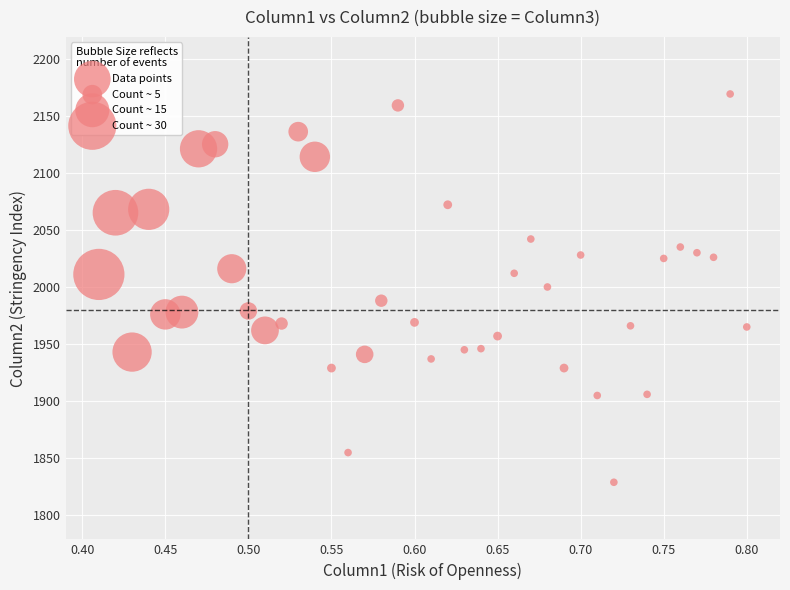

What is the range of Y values (max minus min)?

340